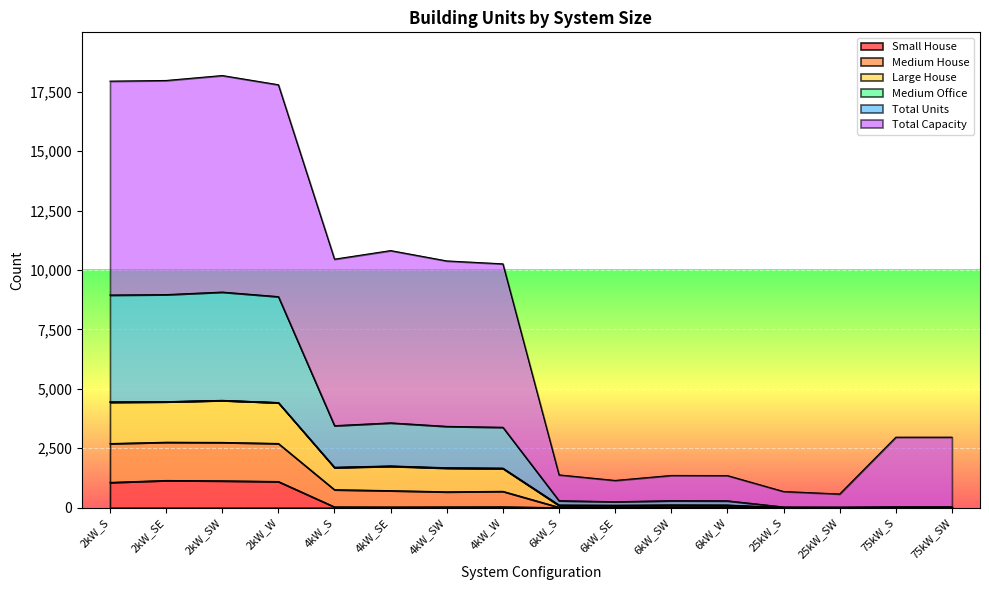

At which category does the chart reach its minimum across all series?

6kW_S